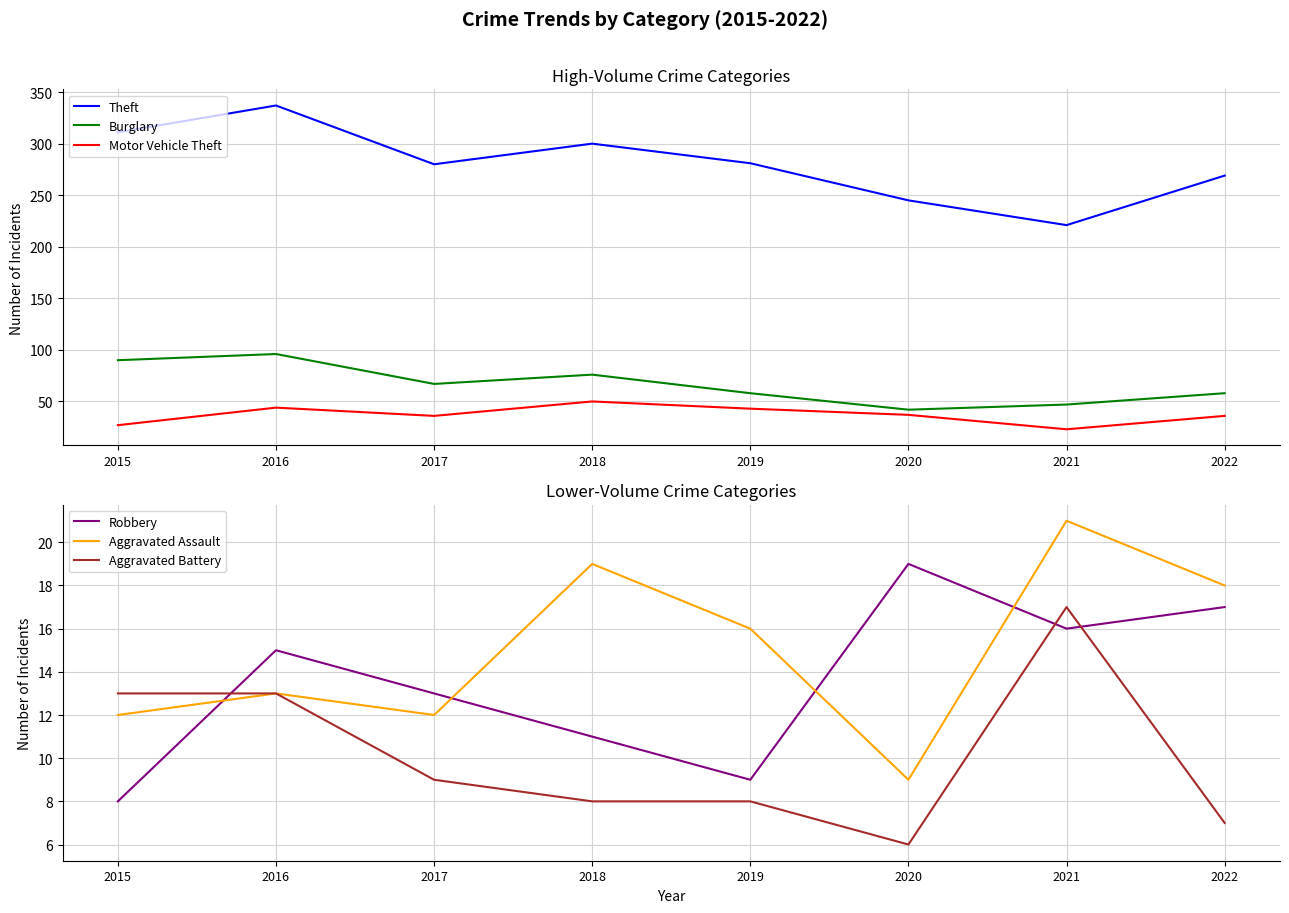

True or false: Aggravated Assault and Motor Vehicle Theft cross at least once.

False